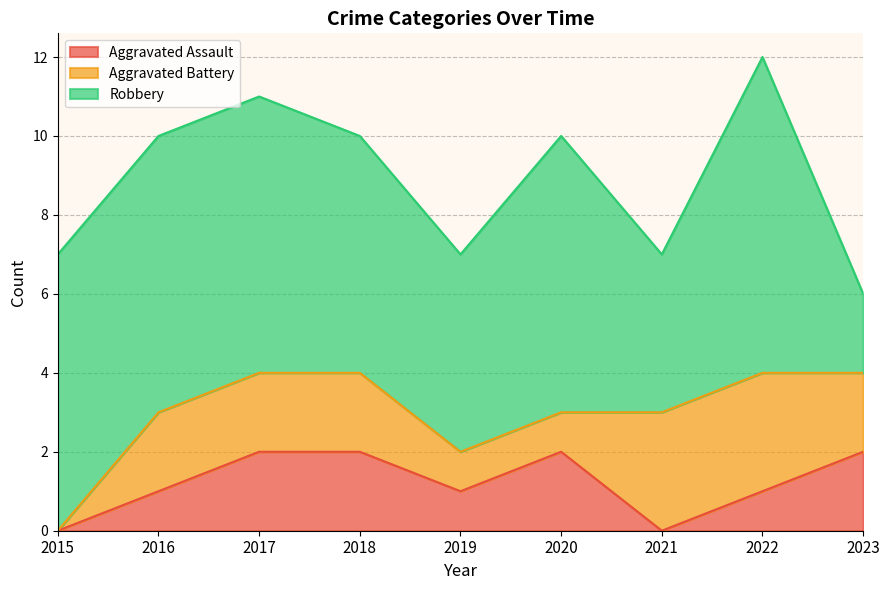

What is the difference between the maximum and minimum values in the Aggravated Assault series?

2